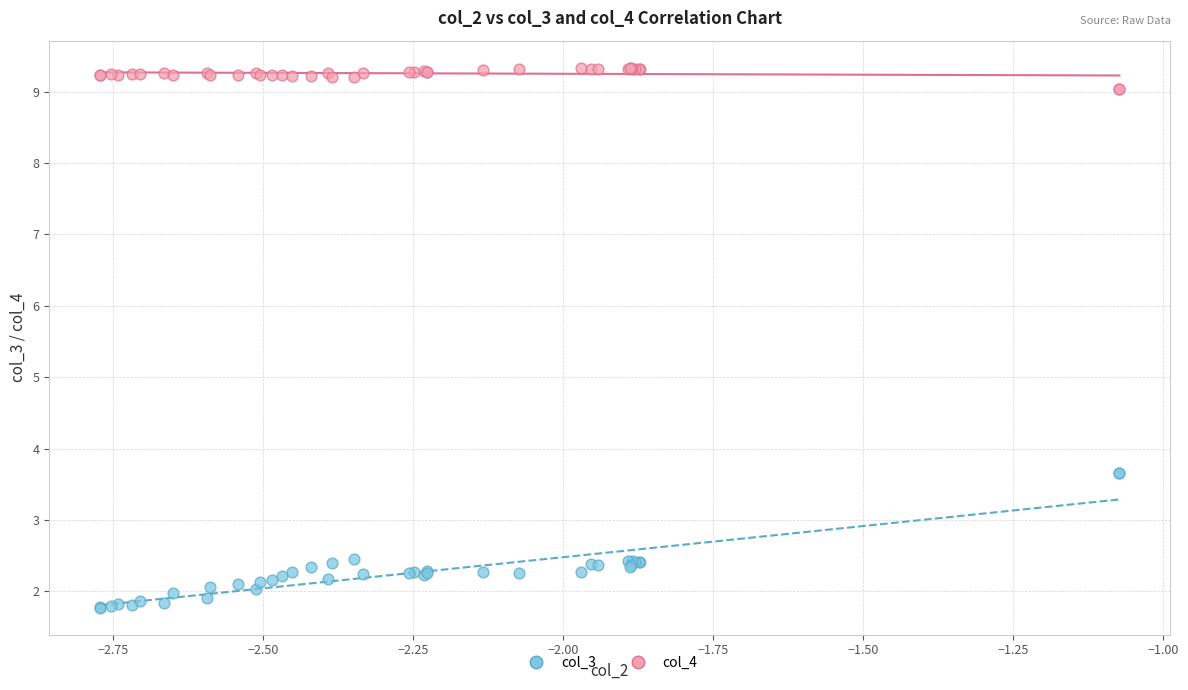

What are all the series names shown in the legend?

col_3, col_4